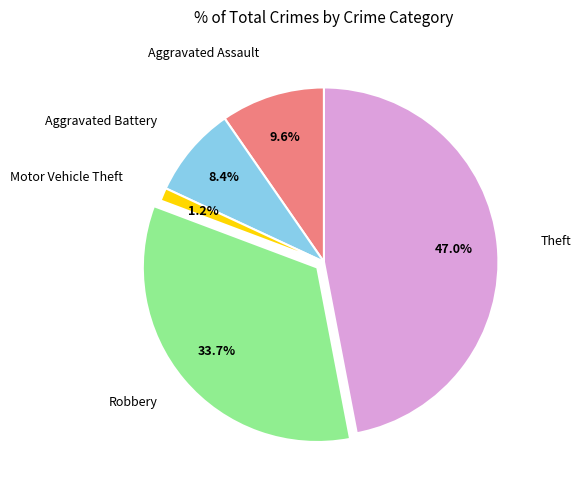

Is there any slice that represents more than half of the pie?

No